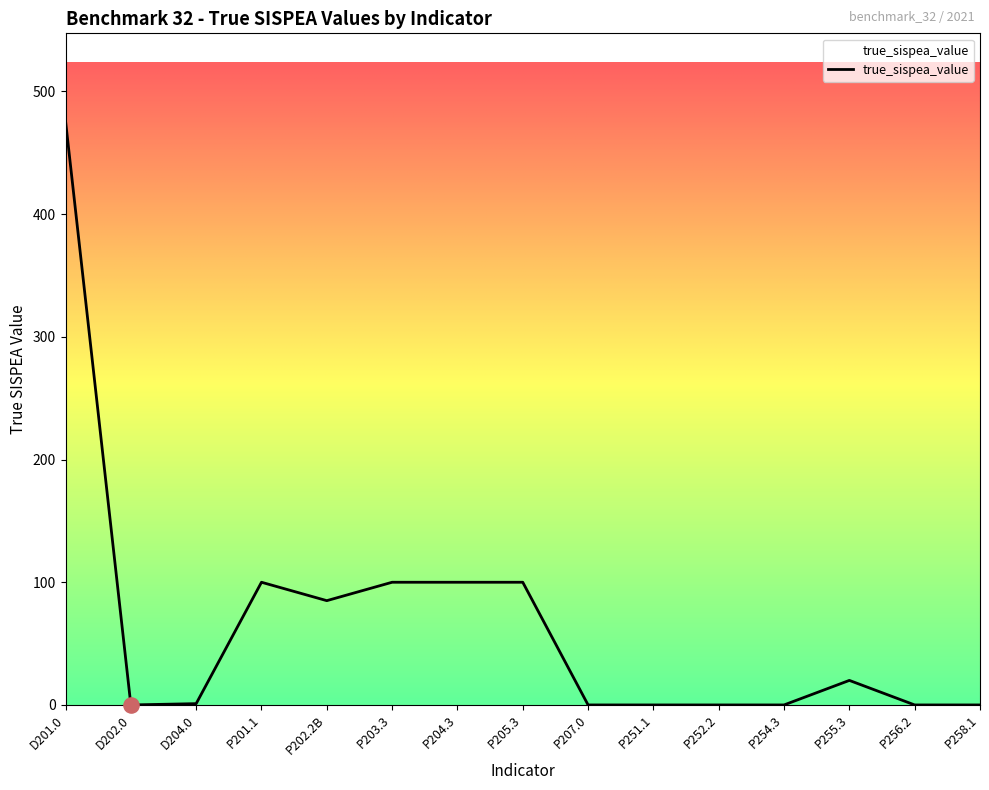

Which has a higher value, P255.3 or P202.2B?

P202.2B